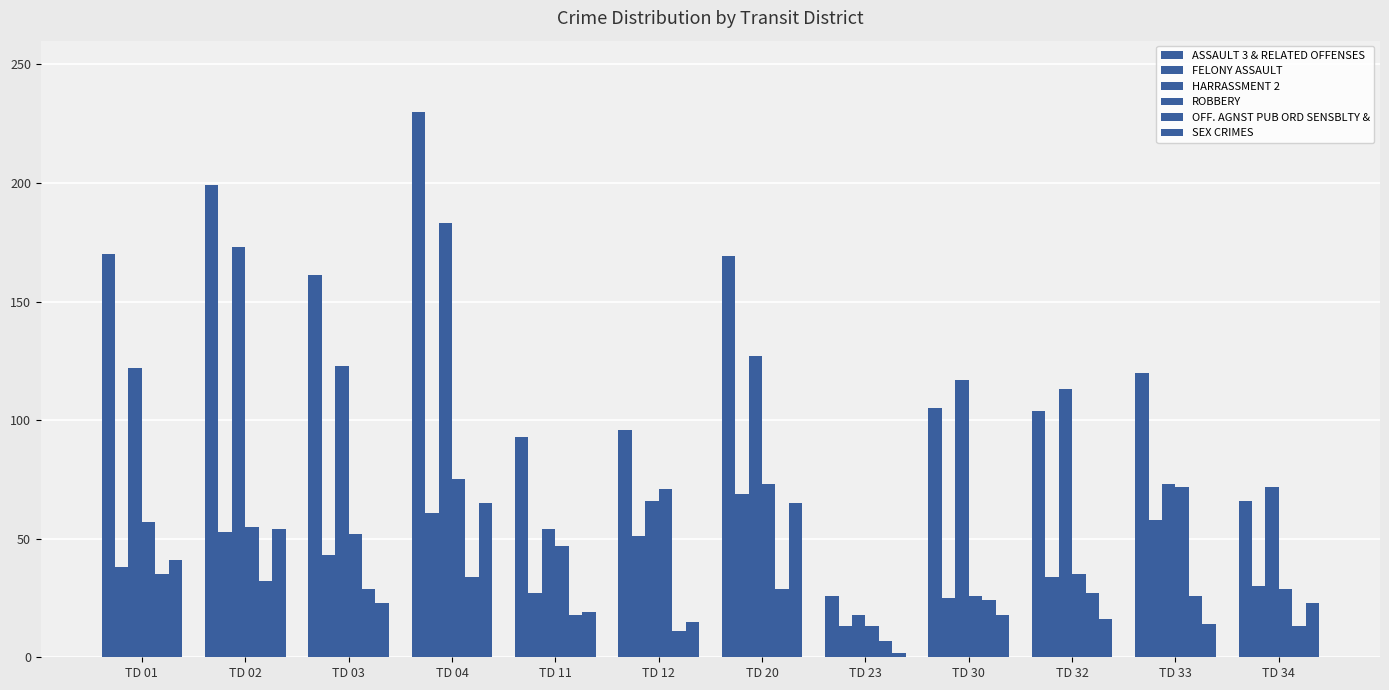

Rank the categories by FELONY ASSAULT value from lowest to highest.

TD 23, TD 30, TD 11, TD 34, TD 32, TD 01, TD 03, TD 12, TD 02, TD 33, TD 04, TD 20